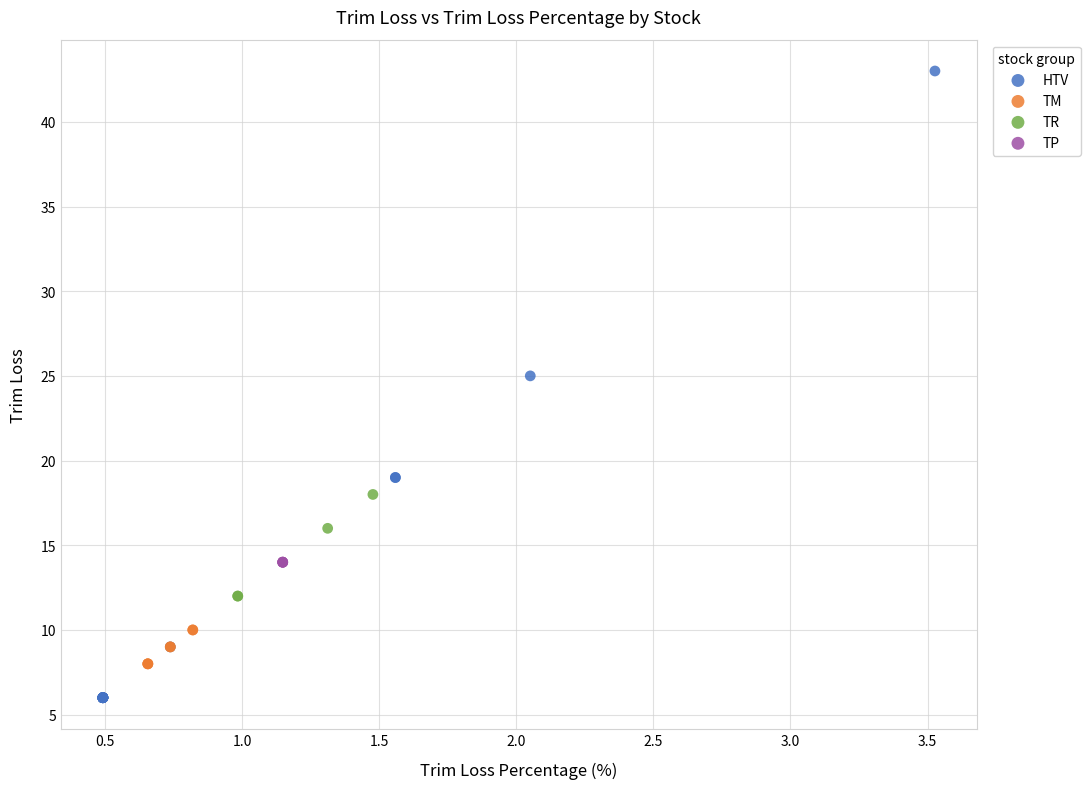

What are all the series names shown in the legend?

HTV, TM, TR, TP